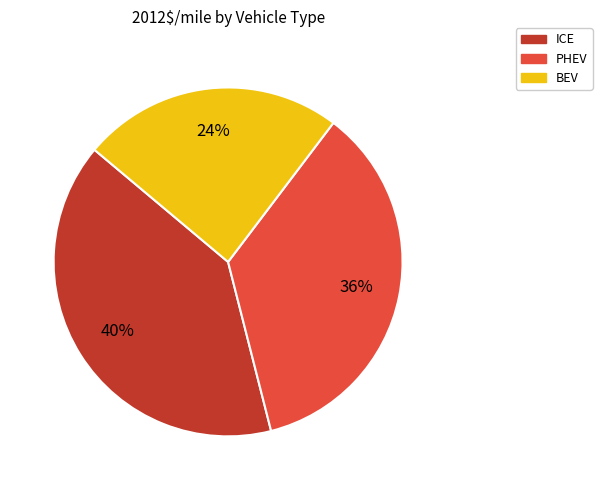

Which category has the biggest portion of the pie?

ICE